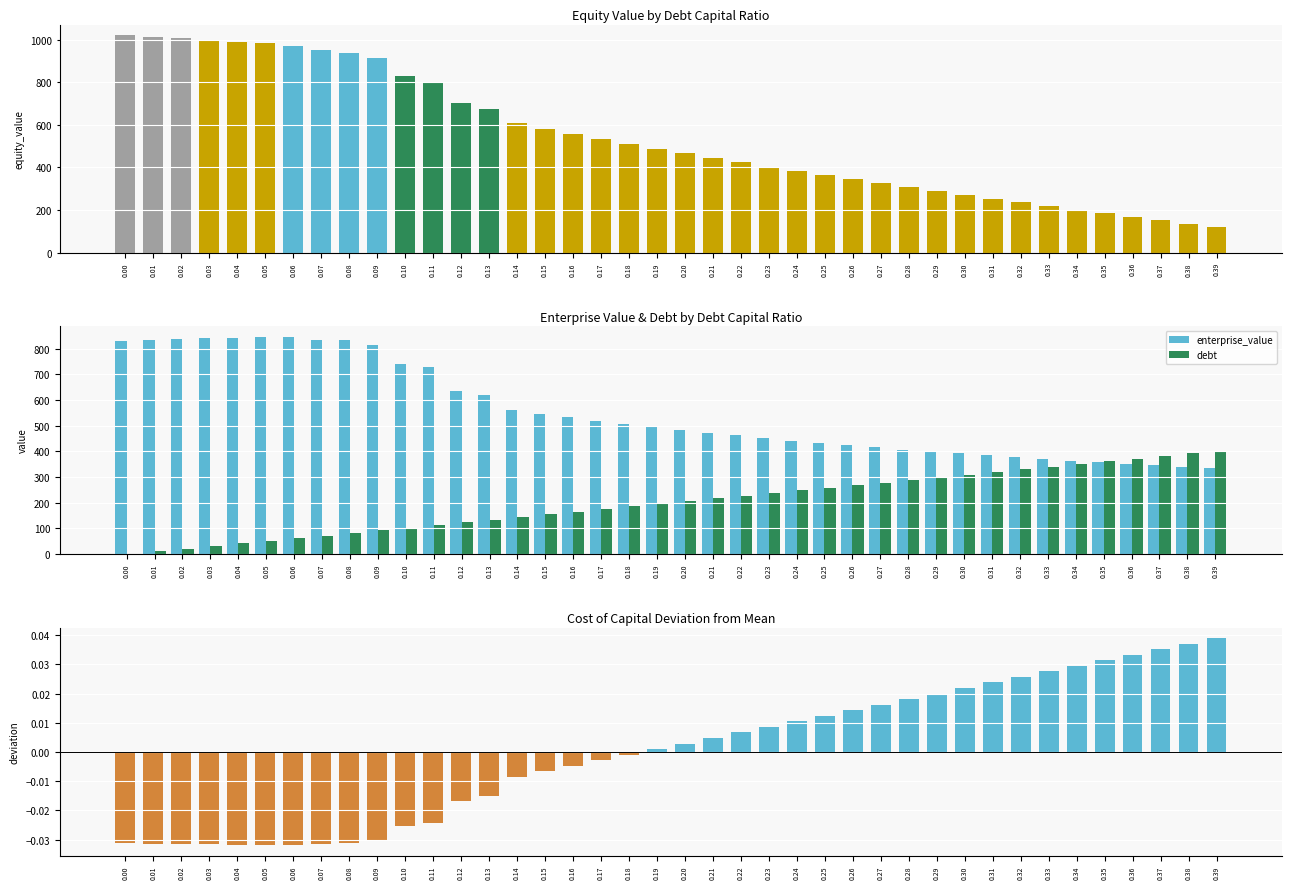

Is the value of debt at 0.39 greater than the value of equity_value at 0.13?

No